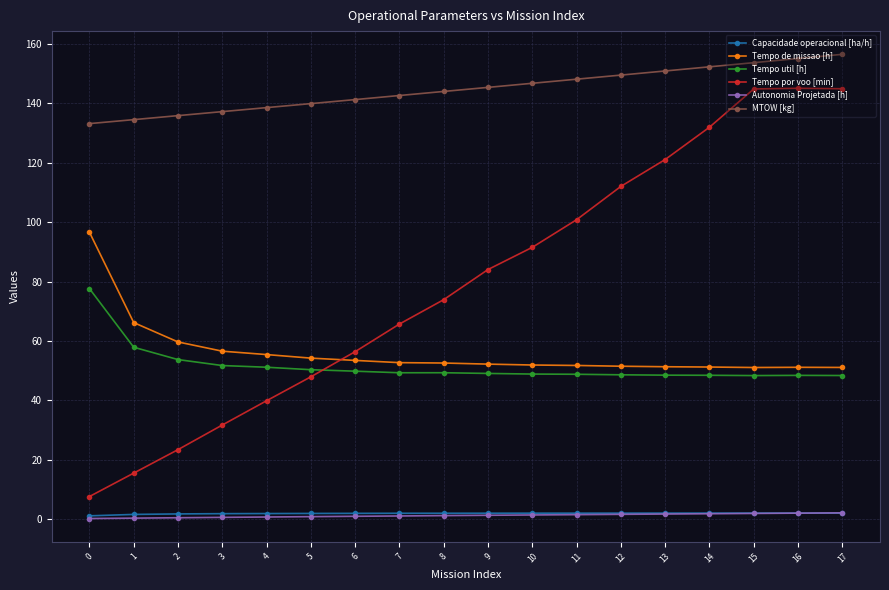

How many lines are shown in the chart?

6